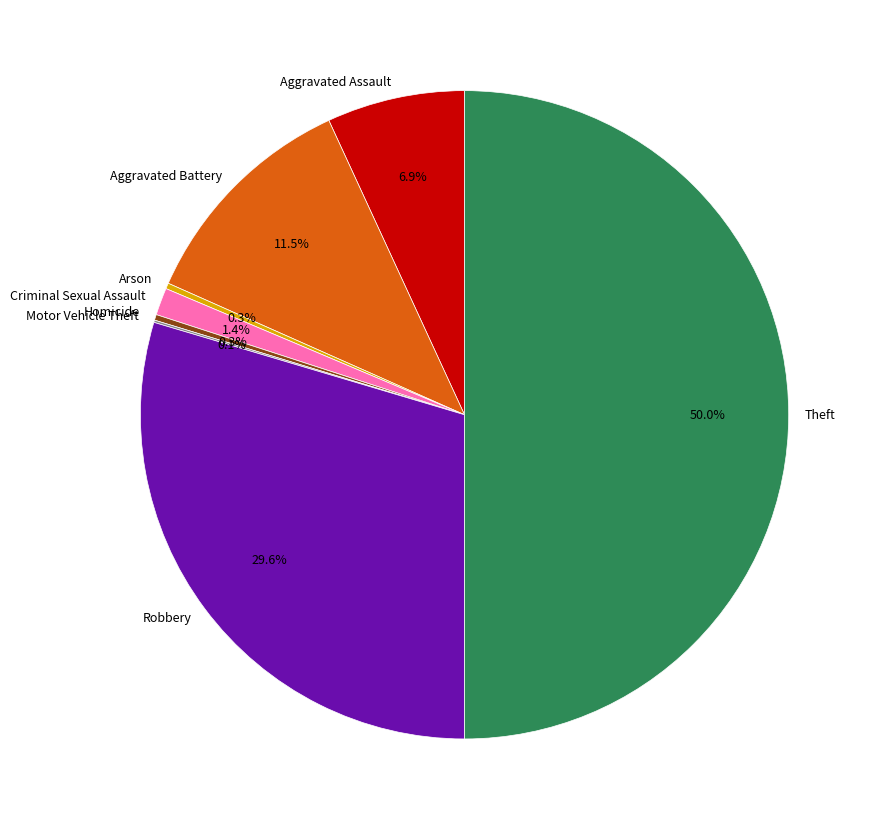

Between Aggravated Assault and Criminal Sexual Assault, which is larger?

Aggravated Assault